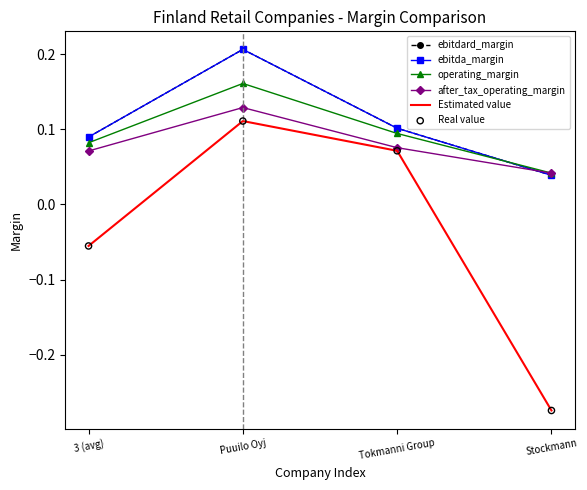

What is the total value across all series at Tokmanni Group?

0.5